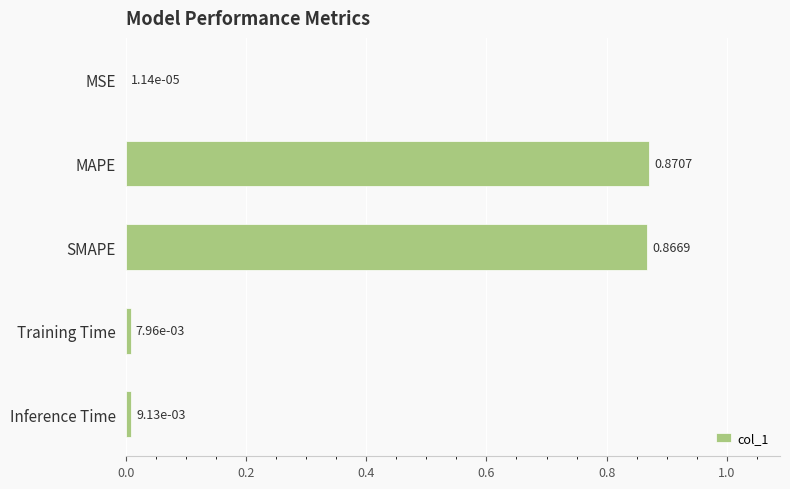

What is the sum of all values?

1.8